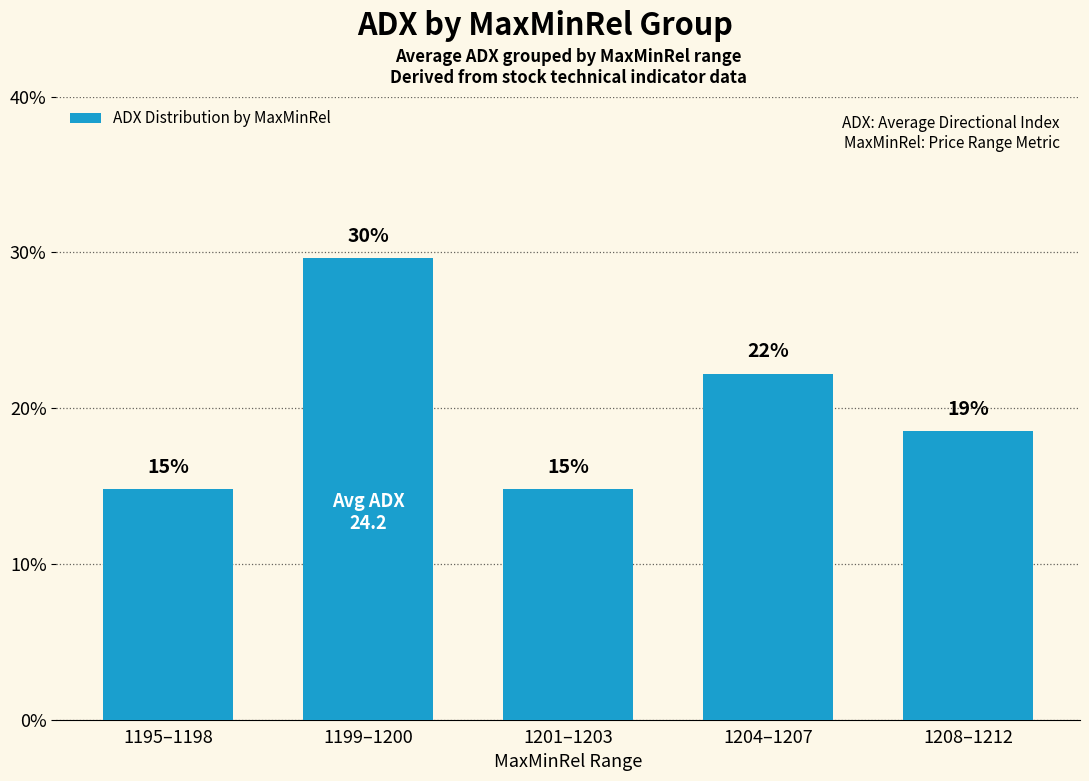

Reading left to right, transcribe all the data shown in this chart.

14.8	29.6	14.8	22.2	18.5